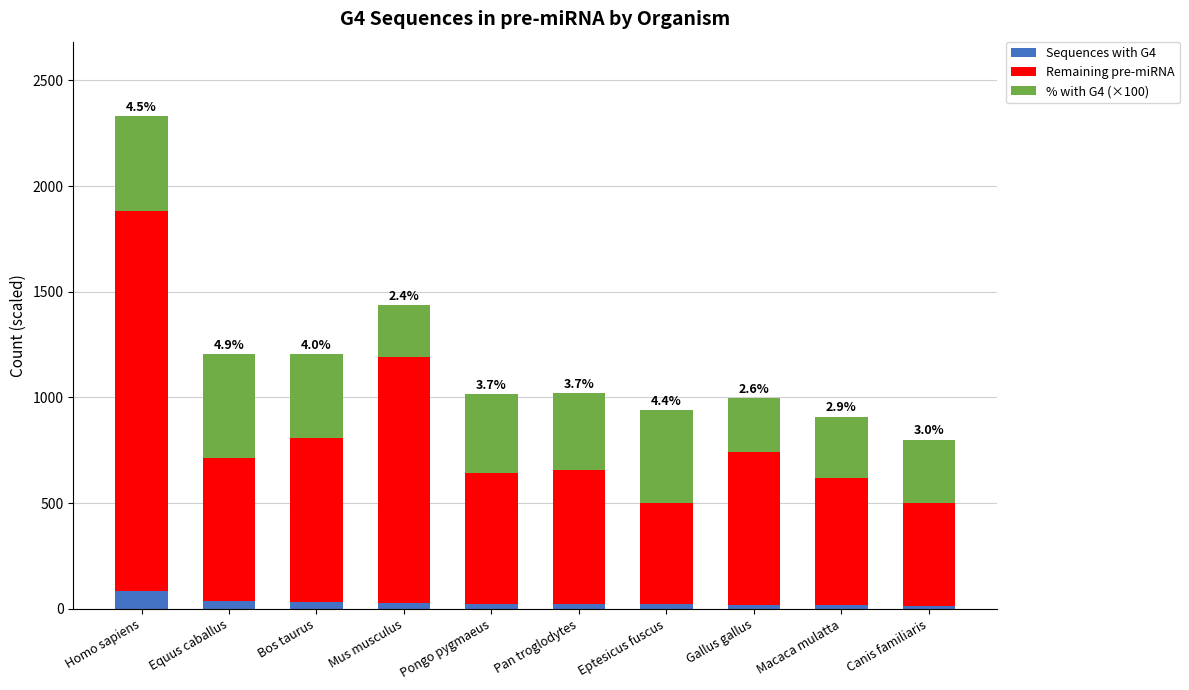

What is the highest value of the Sequences with G4 series?

85.0